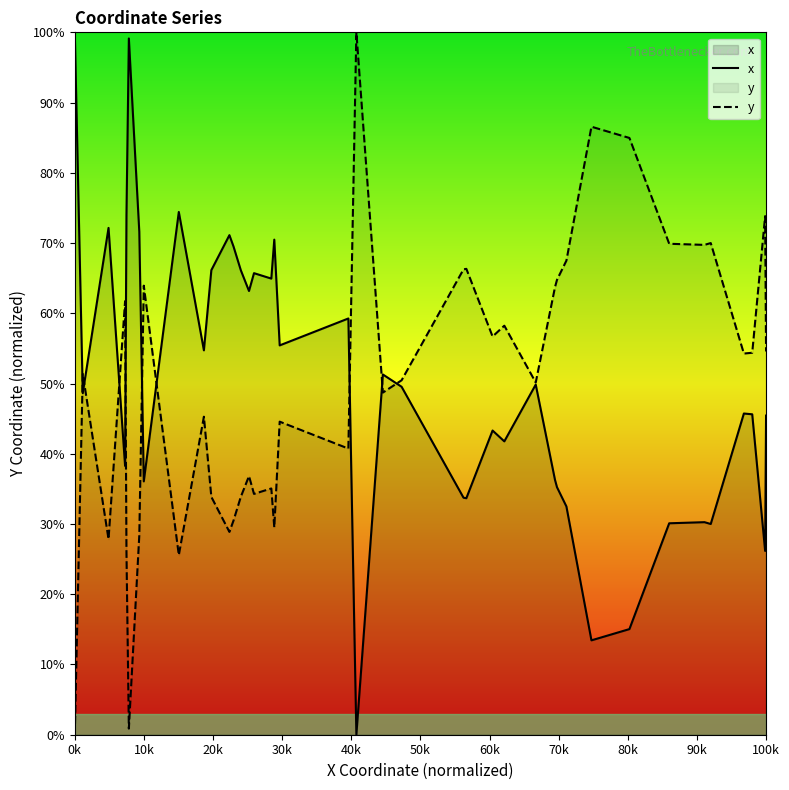

What is the maximum value shown in the chart?

100.0